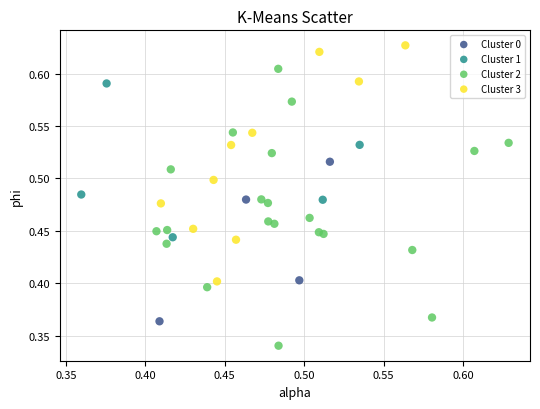

Which series contains the highest Y value?

Cluster 3